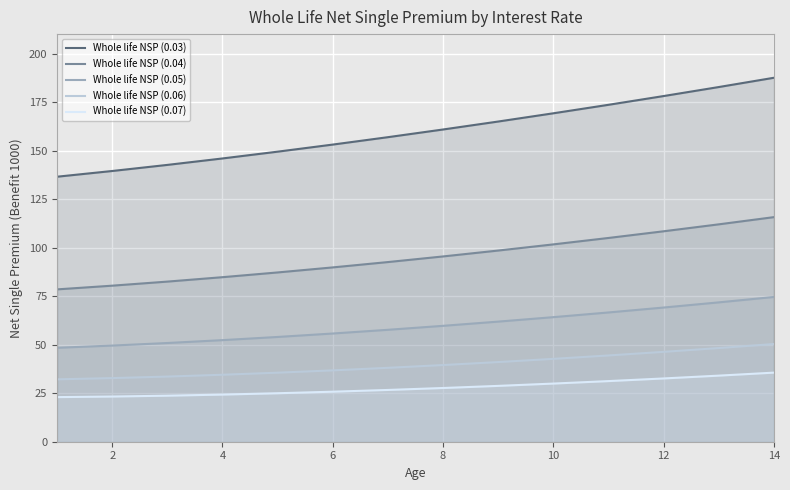

At which label does Whole life NSP (0.04) reach its peak?

14